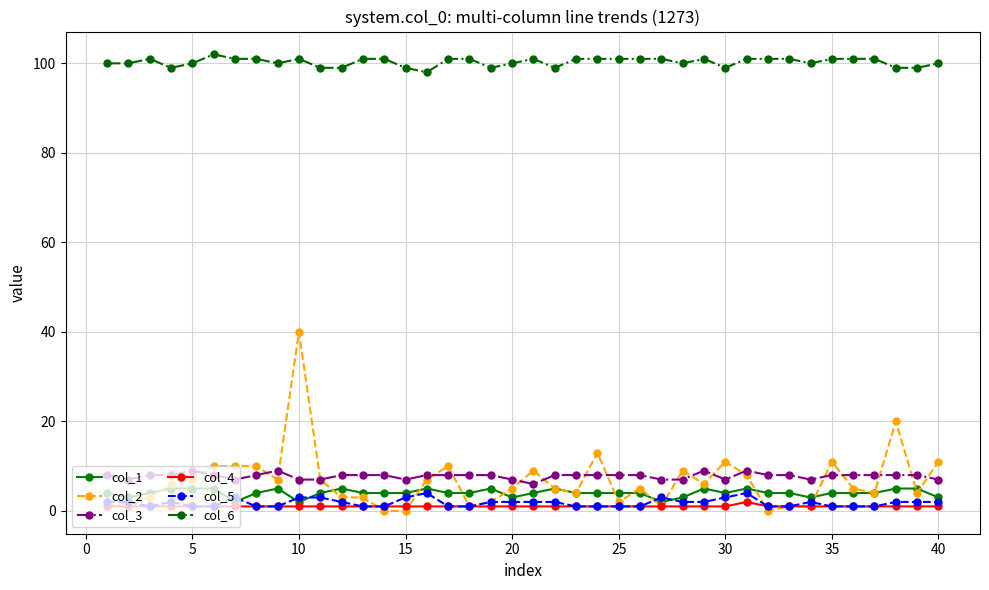

What is the value of the col_3 point at the 8th from the left?

8